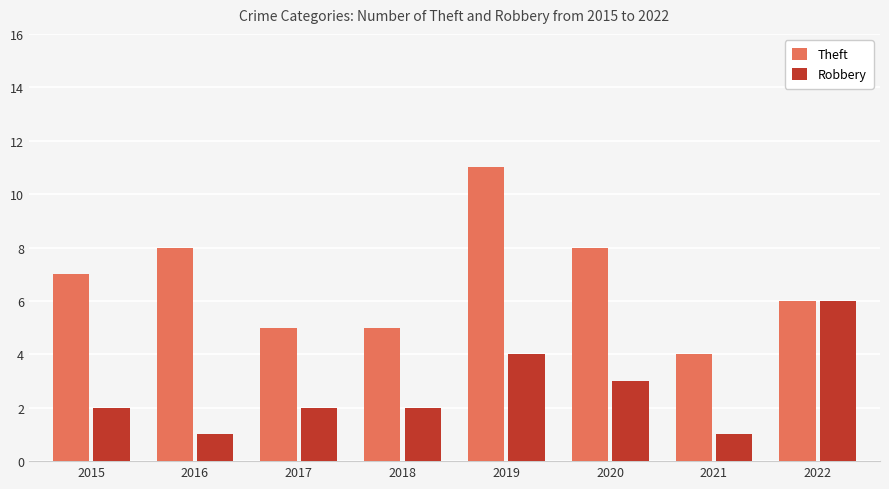

Reading right to left, list all the values displayed in this chart.

Theft: 2022=6	2021=4	2020=8	2019=11	2018=5	2017=5	2016=8	2015=7
Robbery: 2022=6	2021=1	2020=3	2019=4	2018=2	2017=2	2016=1	2015=2